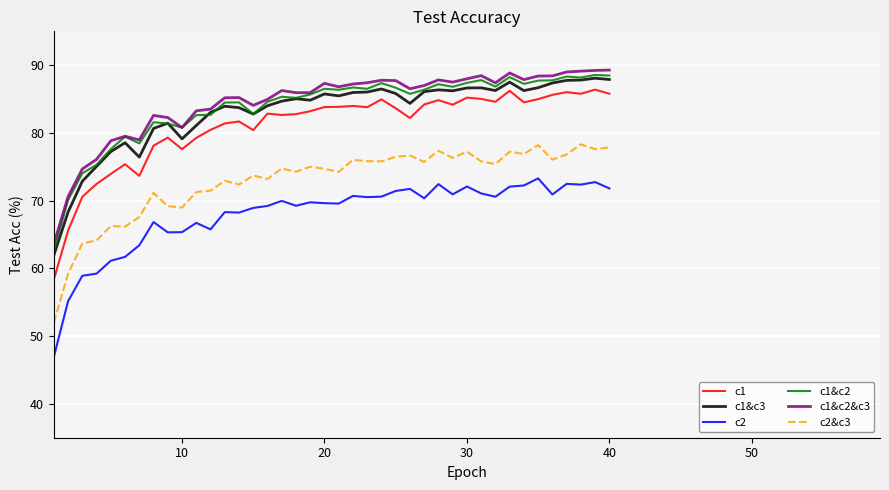

True or false: c1&c2 and c1 cross at least once.

False